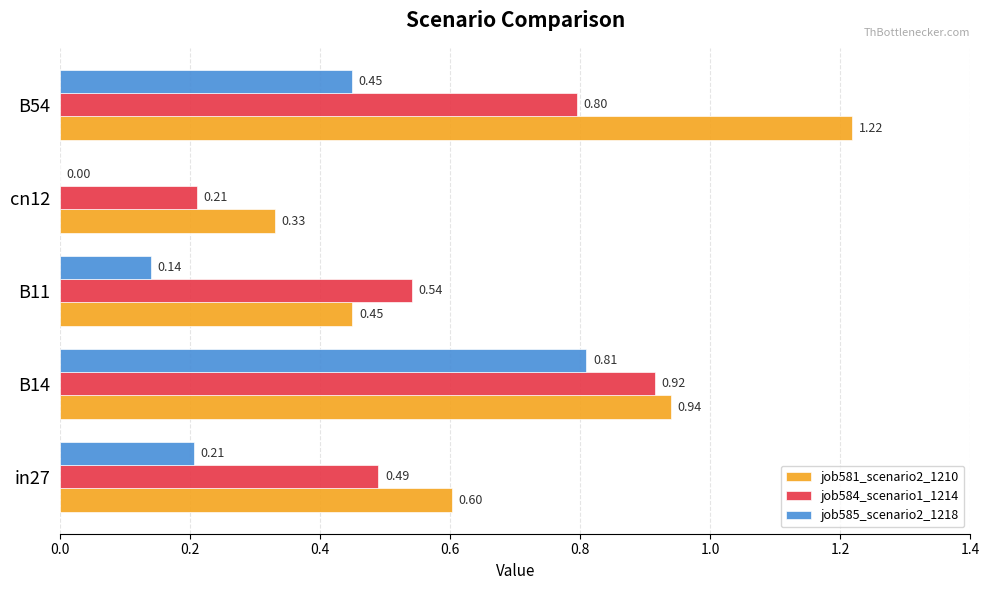

What is the average value of the job584_scenario1_1214 series?

0.6